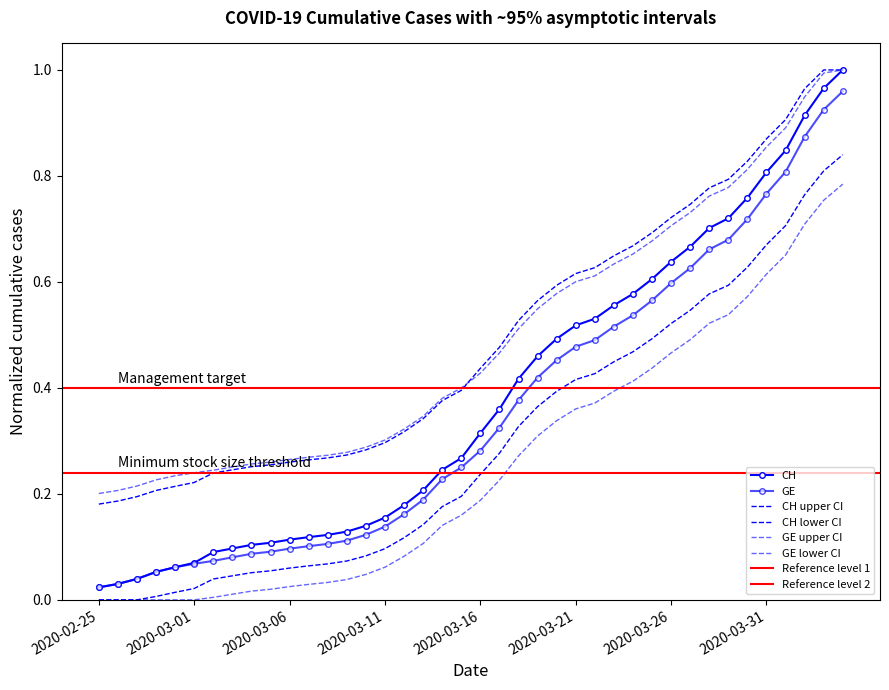

What value does the GE series have at 2020-03-31?

0.8